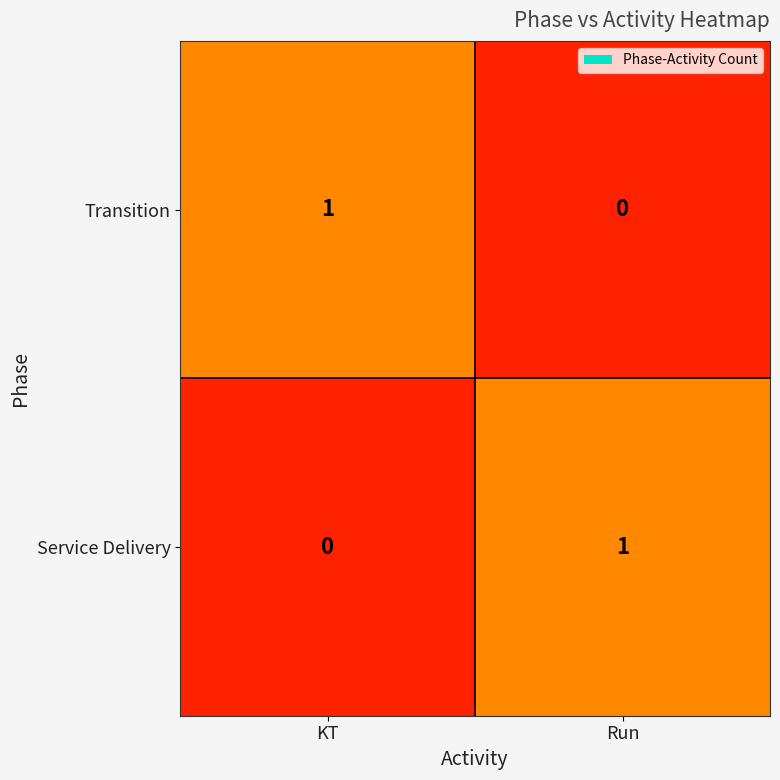

Rank the series at KT from lowest to highest value.

Service Delivery, Transition